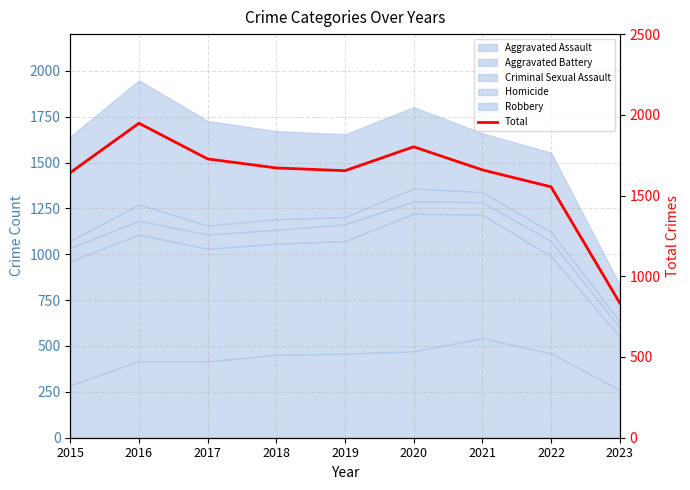

How many interior local peaks (higher than both neighbors) does the data have?

2